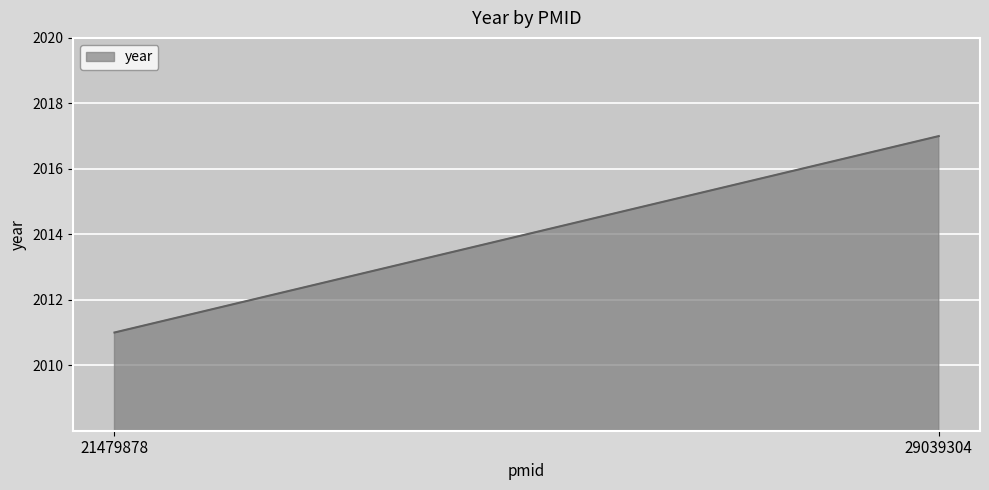

What is the greatest value displayed?

2017